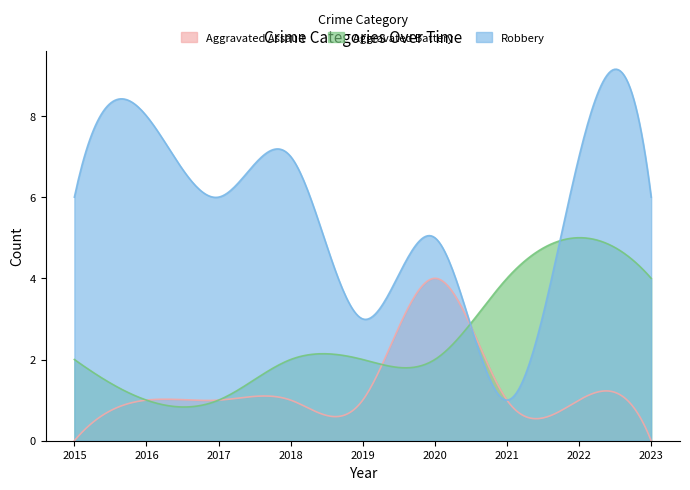

Reading left to right, extract all data points from this chart.

Aggravated Assault: 0	1	1	1	1	4	1	1	0
Aggravated Battery: 2	1	1	2	2	2	4	5	4
Robbery: 6	8	6	7	3	5	1	7	6